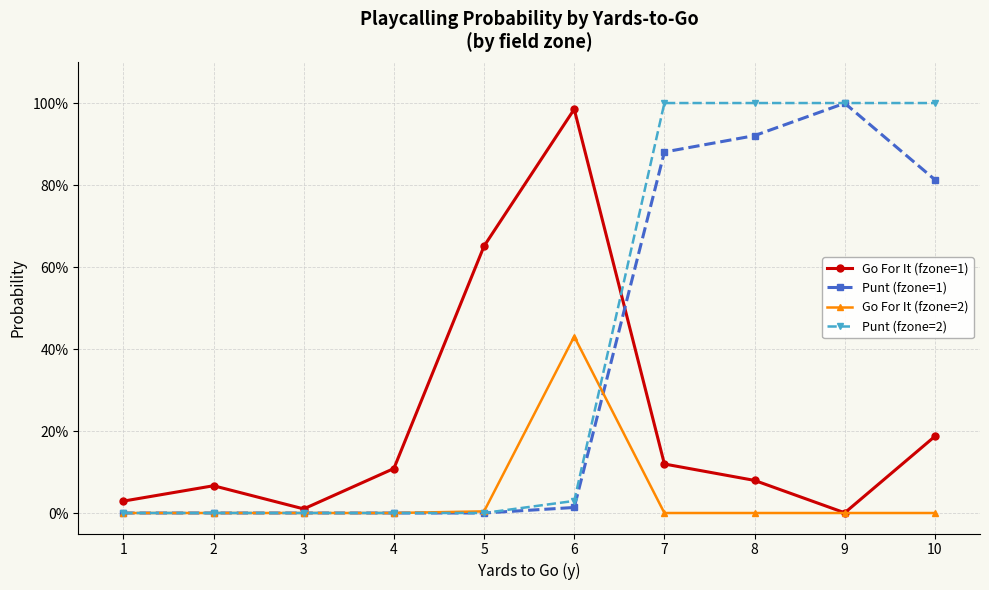

True or false: Punt (fzone=1) has a value of 0.0 at 3.

True